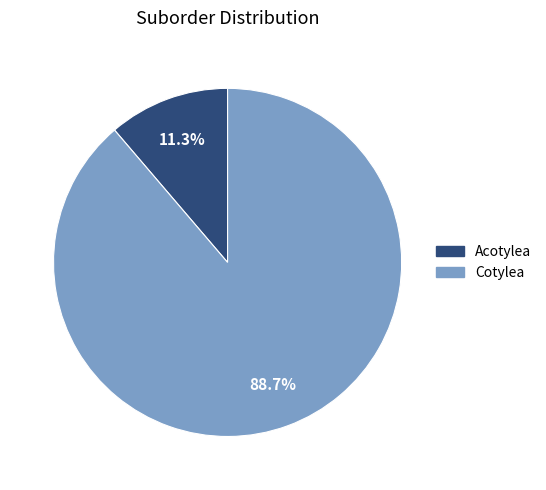

To the nearest percent, what is the difference between the Cotylea and Acotylea slice percentages?

77%